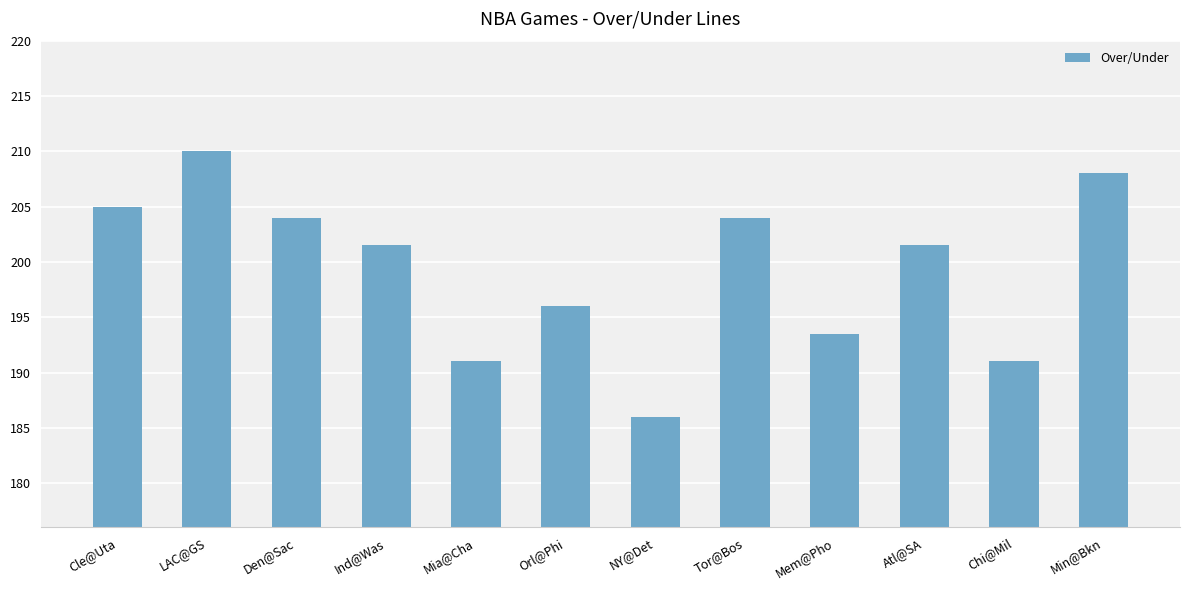

Which label corresponds to the largest value in the chart?

LAC@GS